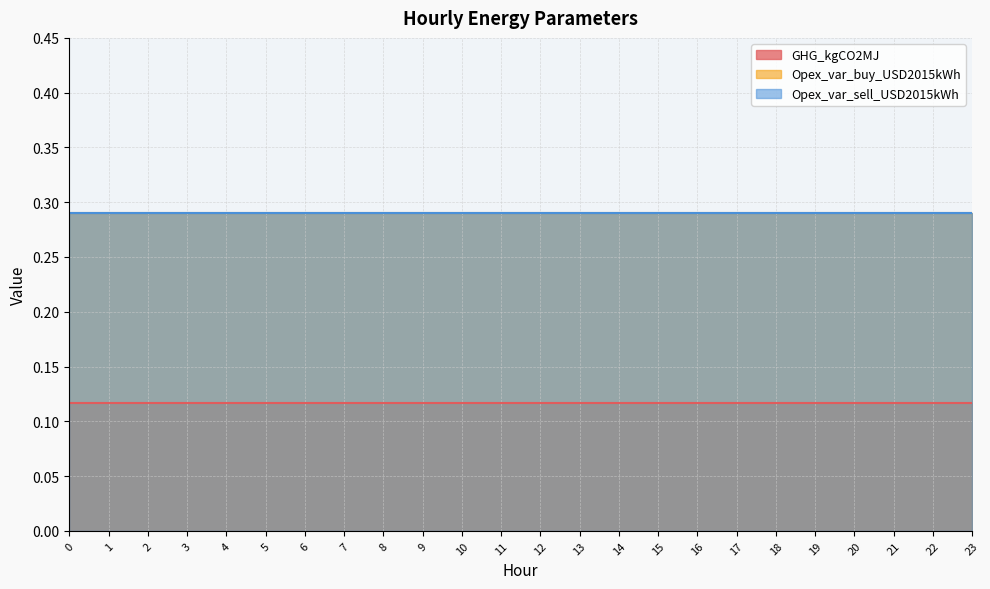

What is the highest value of the Opex_var_sell_USD2015kWh series?

0.3